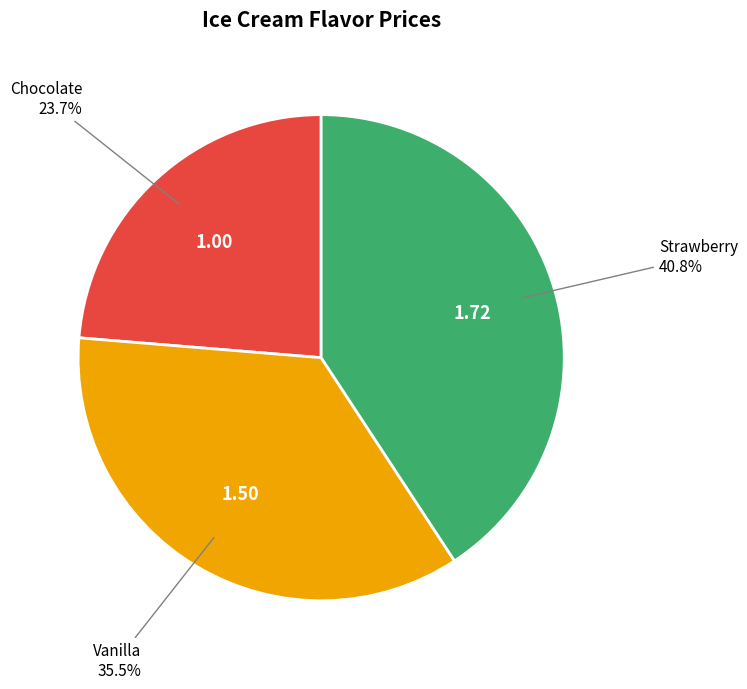

How many segments does this pie chart have?

3